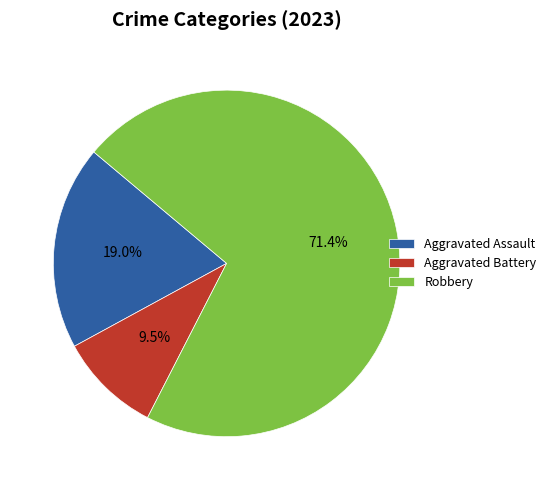

Which category has the smallest portion of the pie?

Aggravated Battery